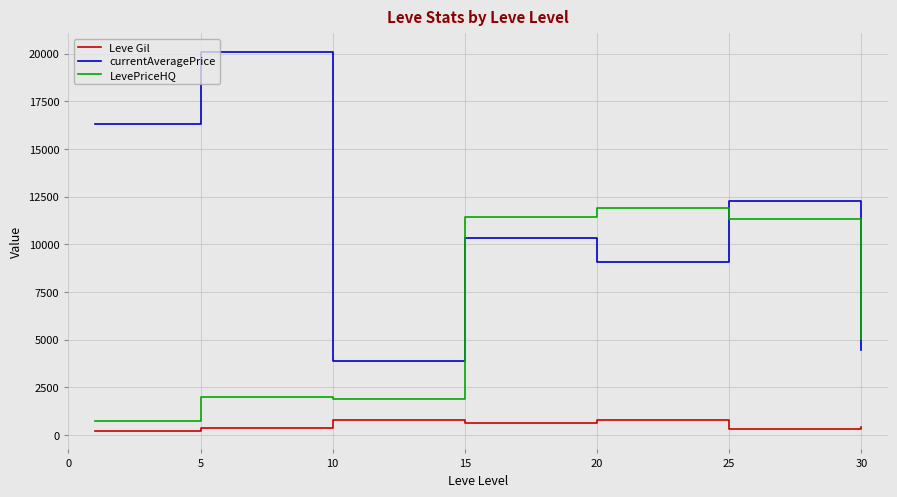

Which series has the widest spread of values?

currentAveragePrice